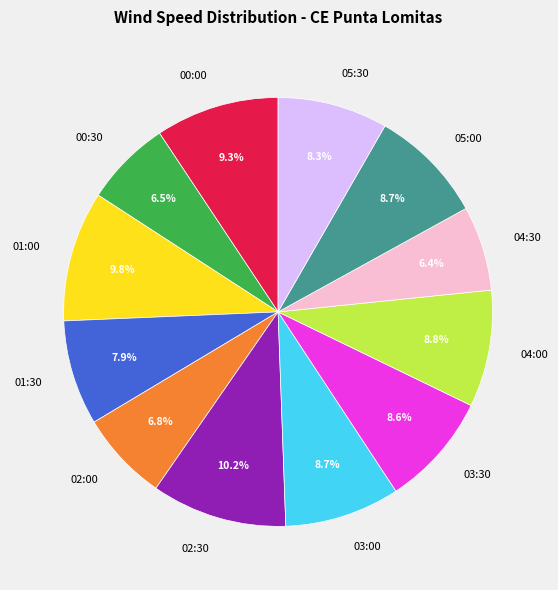

What percentage do 03:00 and 00:30 together represent?

15.2%